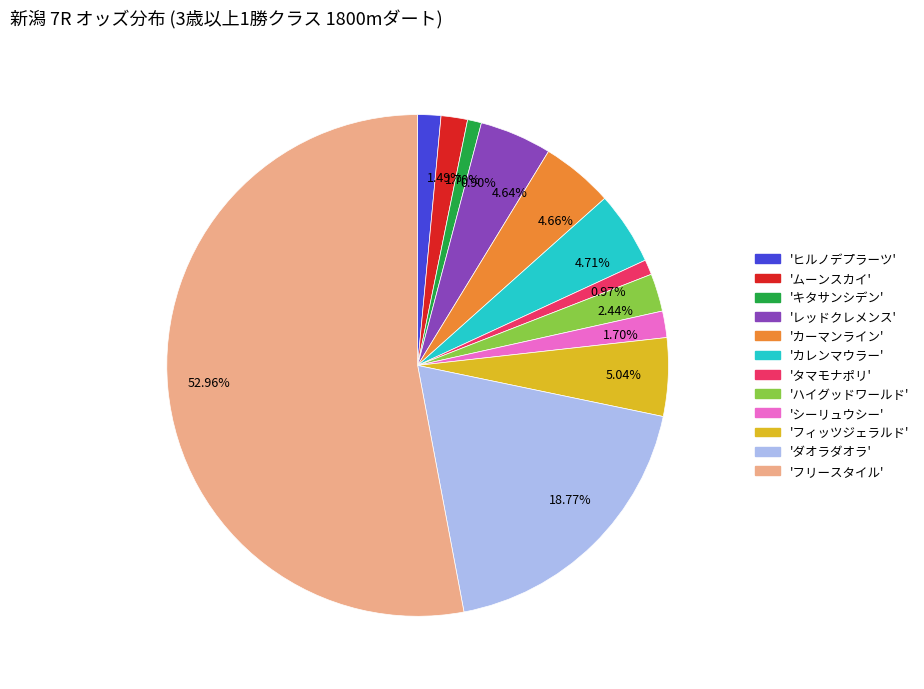

Is there a majority slice in this chart?

Yes